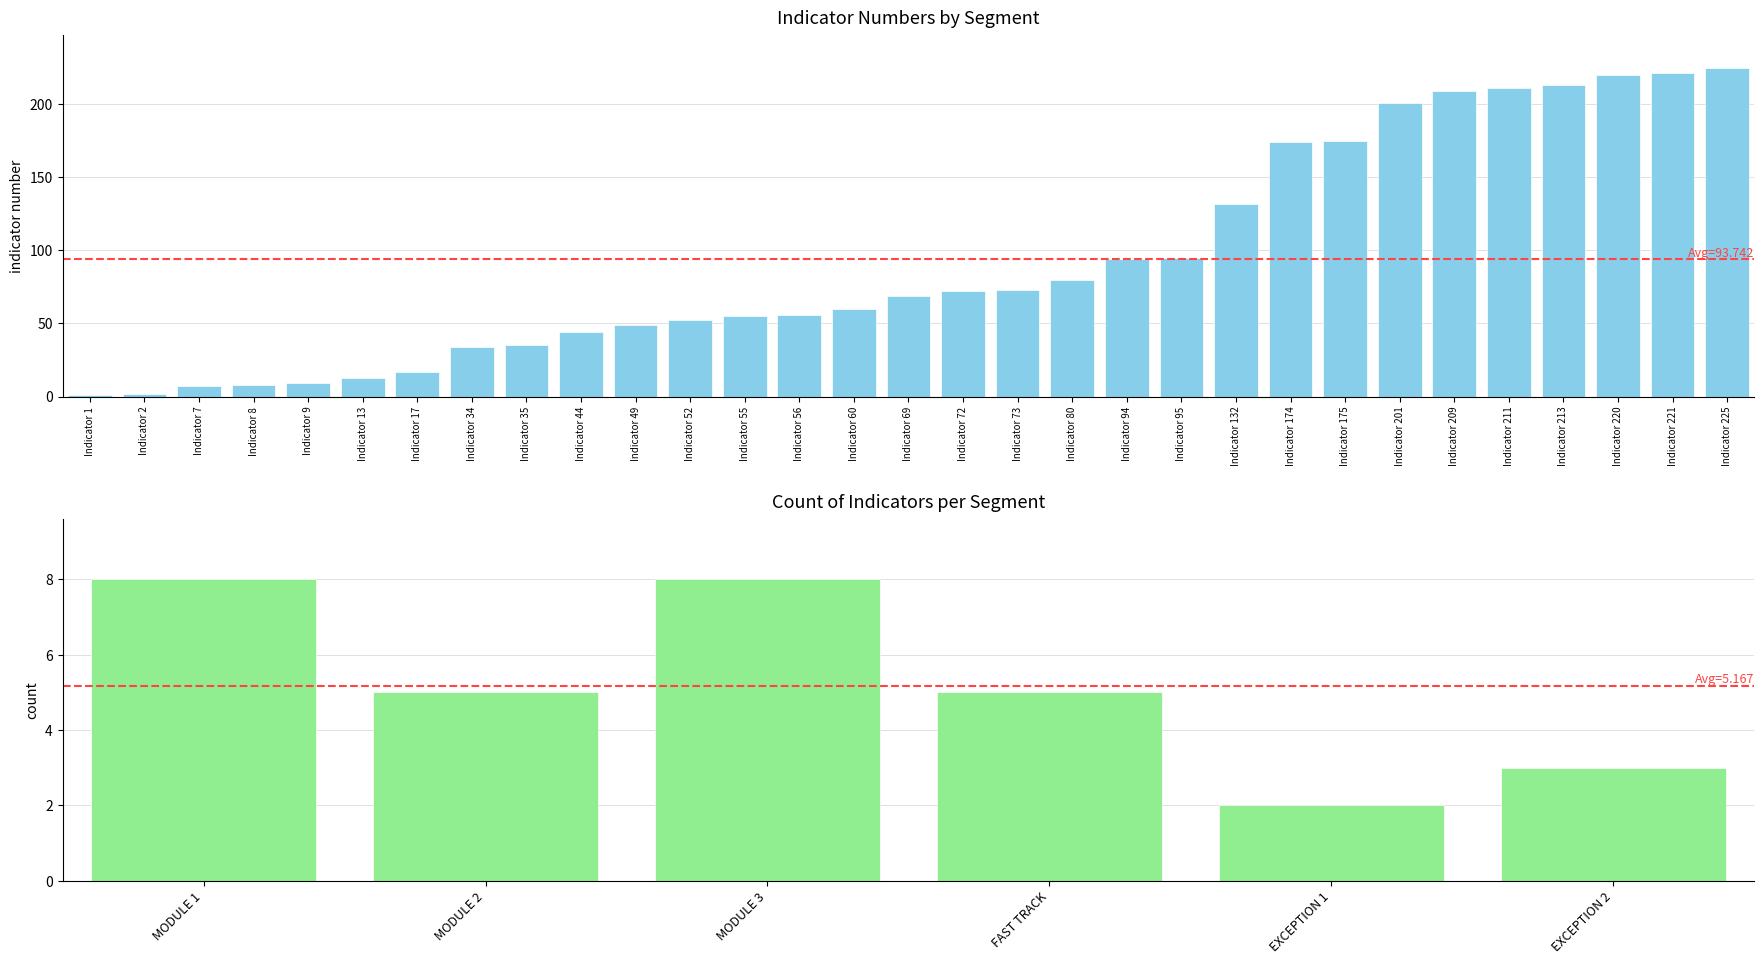

Between Indicator 9 and Indicator 52, which is larger?

Indicator 52